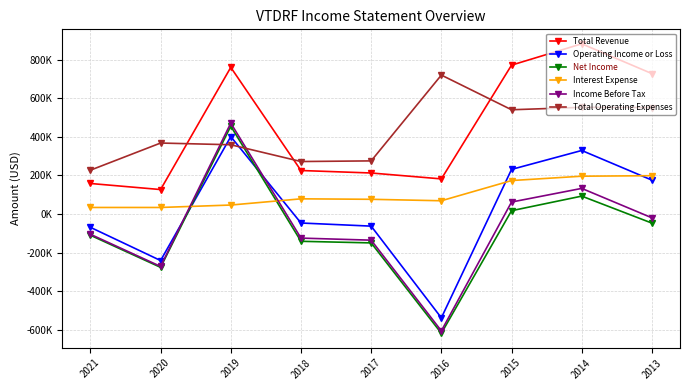

In Income Before Tax, how many points are higher than both neighbors (excluding endpoints)?

2